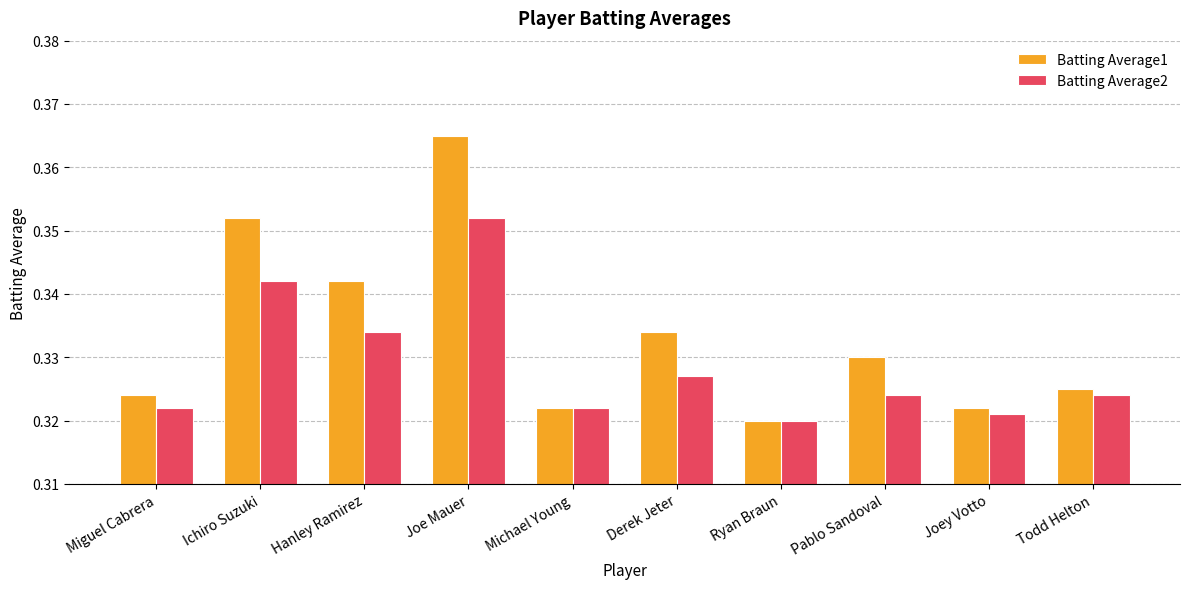

At how many categories does at least one series exceed 0?

10